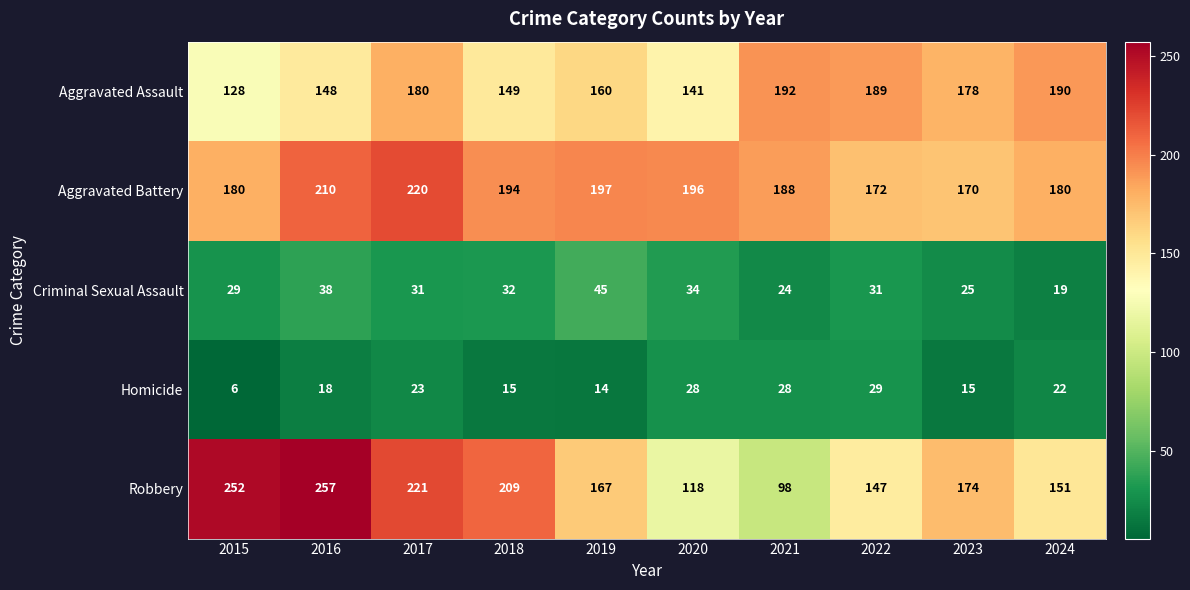

The value of Robbery at 2019 is 86. True or false?

False